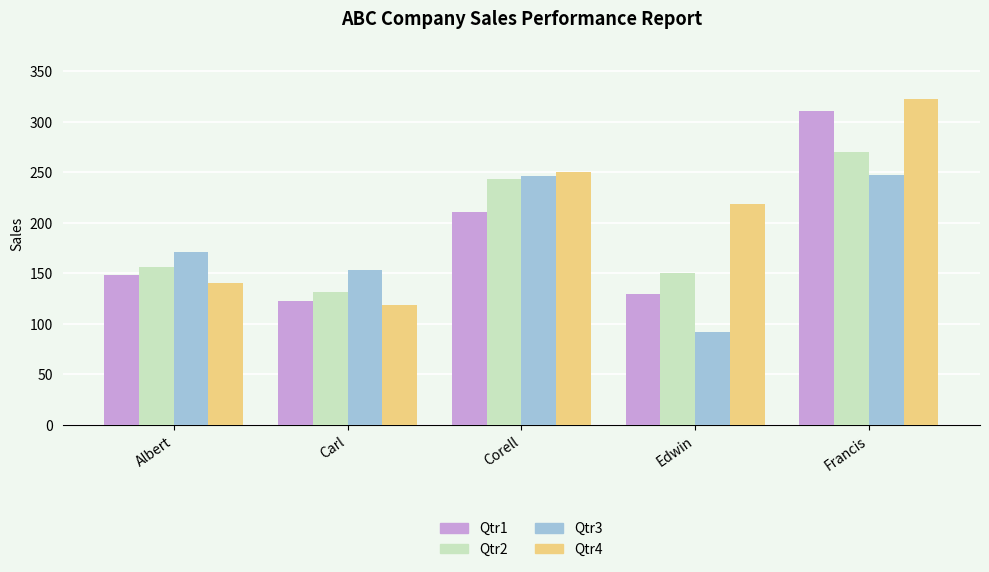

At which label does Qtr4 reach its peak?

Francis